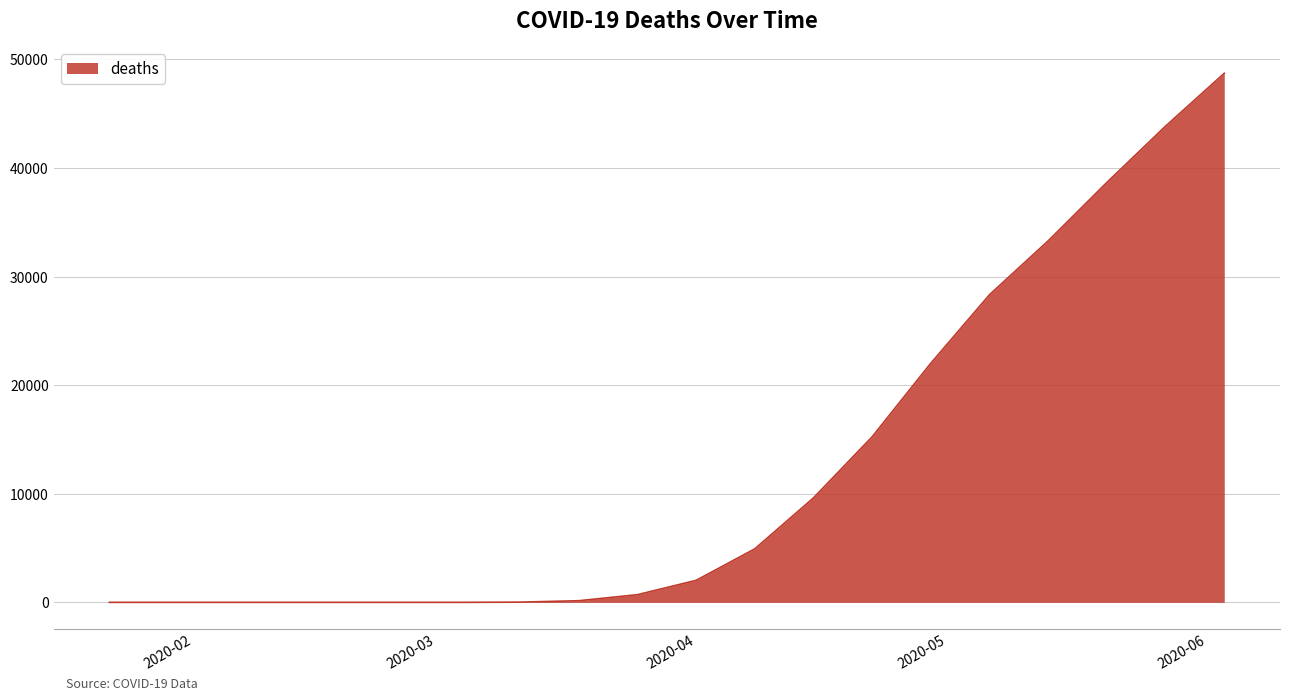

What is the maximum value shown in the chart?

48711